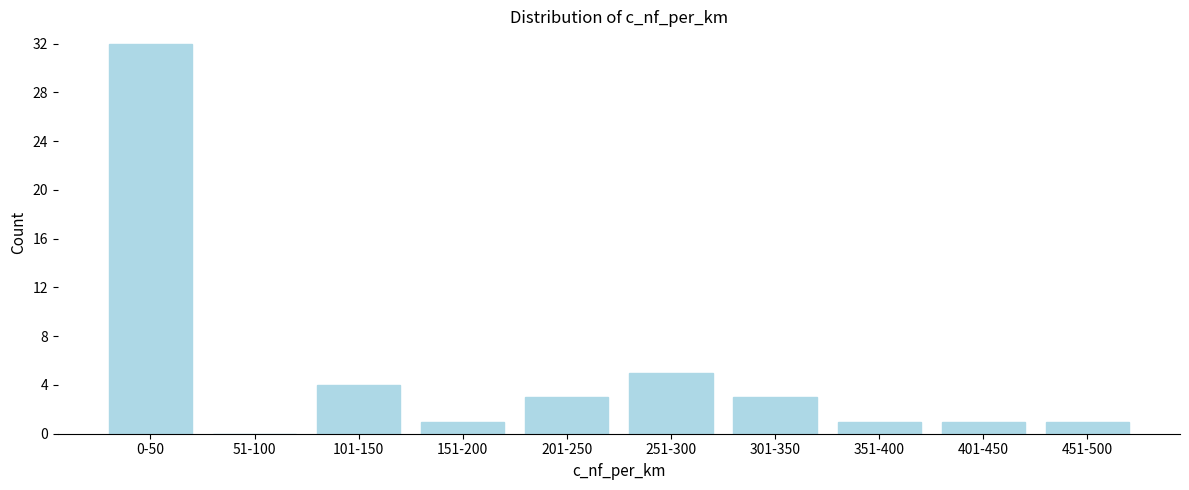

Reading right to left, extract all data points from this chart.

451-500=1	401-450=1	351-400=1	301-350=3	251-300=5	201-250=3	151-200=1	101-150=4	51-100=0	0-50=32